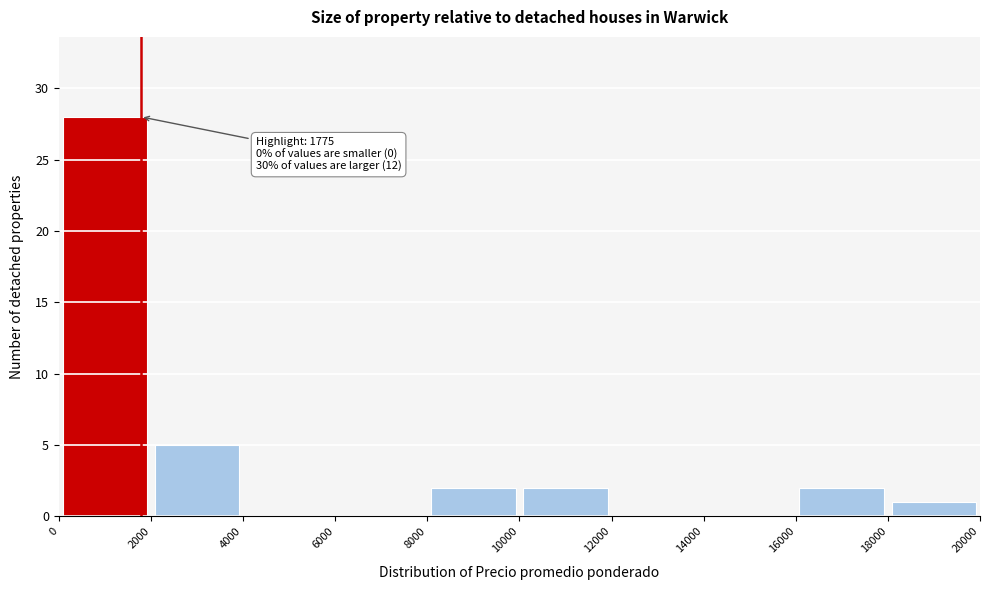

Which range on the x-axis has the tallest bar?

0 to 2000